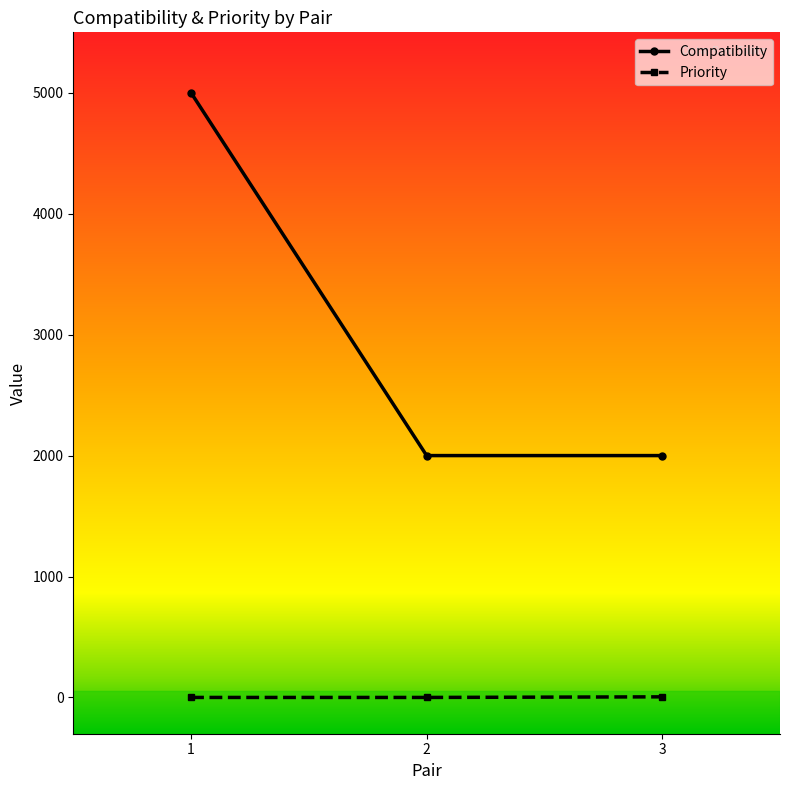

What is the total value across all series at 2?

2000